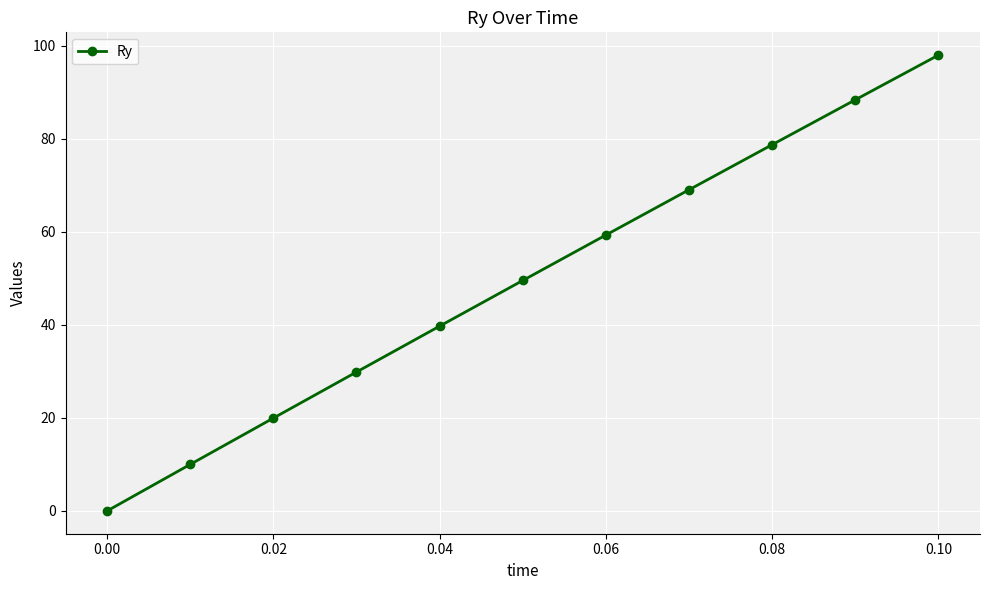

Reading left to right, extract all data points from this chart.

0.0	10.0	20.0	29.9	39.7	49.5	59.3	69.0	78.7	88.4	98.0